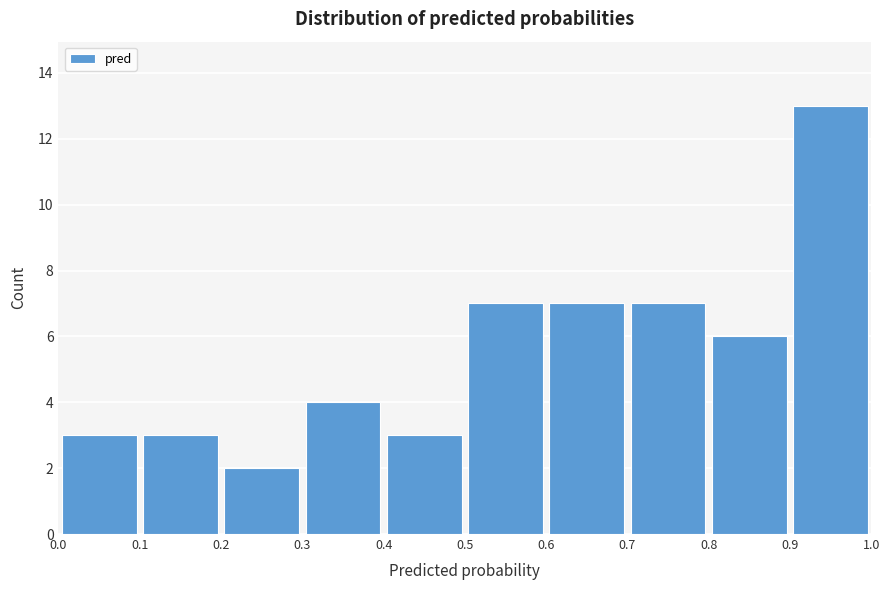

What is the height of the bar covering 0.8 to 0.9 on the x-axis? The values are not printed on the chart, so give them approximately, as read against the axis.

6